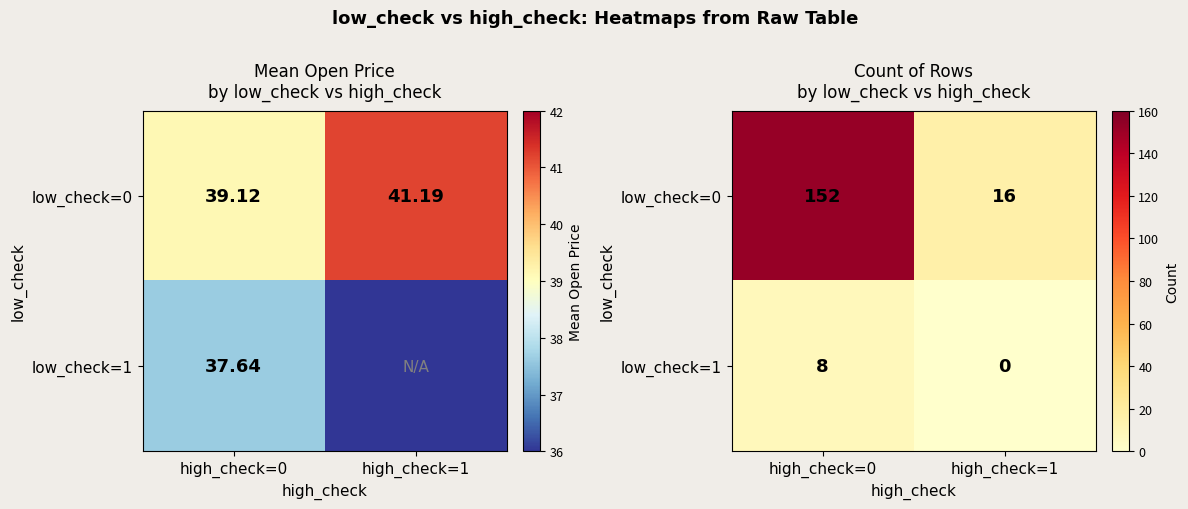

What is the difference between the maximum and minimum values in the low_check=0 series?

136